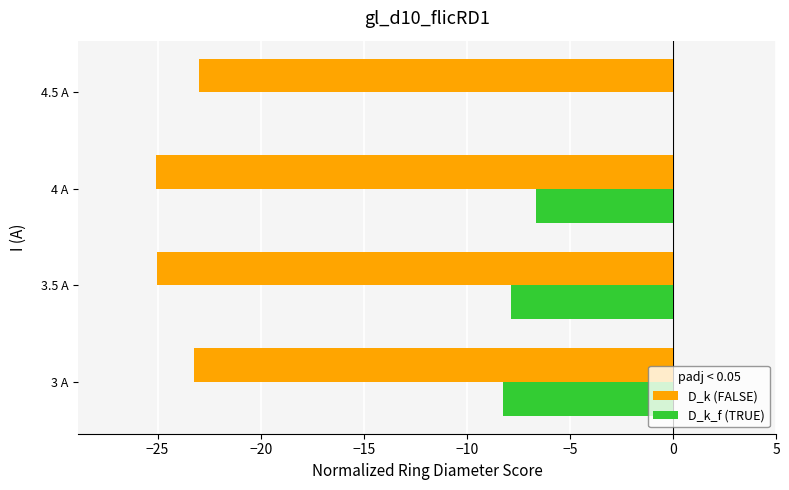

The D_k (FALSE) series shows -25.0 at 3.5 A. True or false?

True